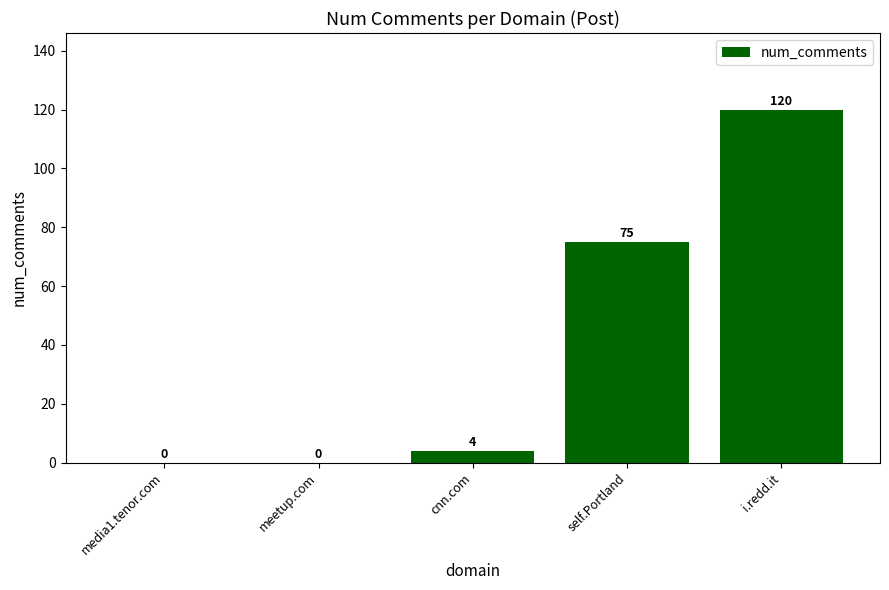

What is the change in value from cnn.com to self.Portland?

+71